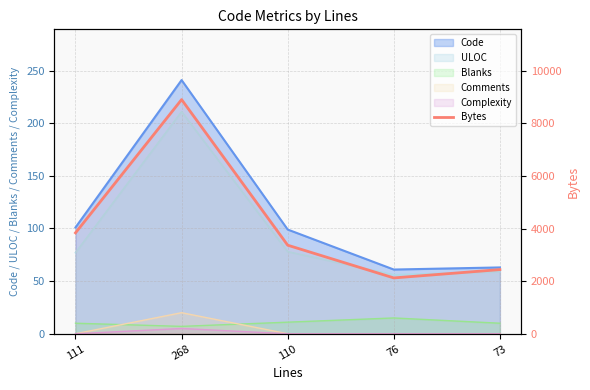

Reading left to right, what are all the values shown in this chart?

111=3836	268=8901	110=3366	76=2122	73=2439